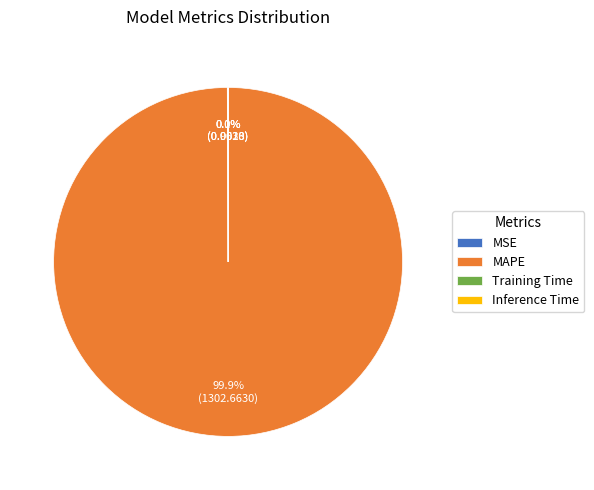

True or false: MAPE accounts for 92% of the total.

False